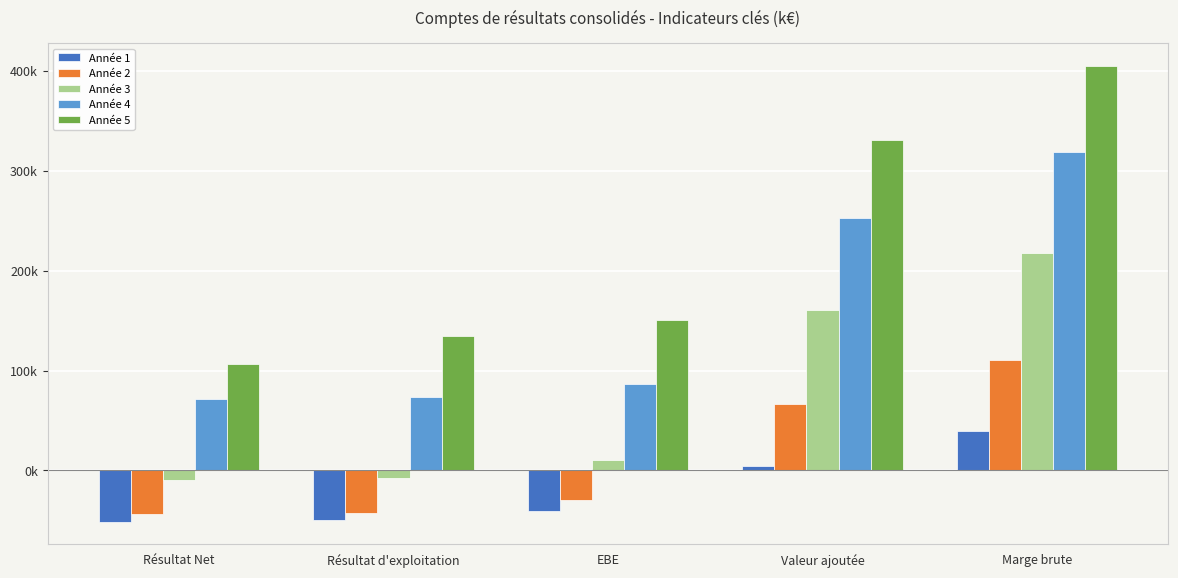

Read the Année 1 value at Résultat d'exploitation.

-49819.6